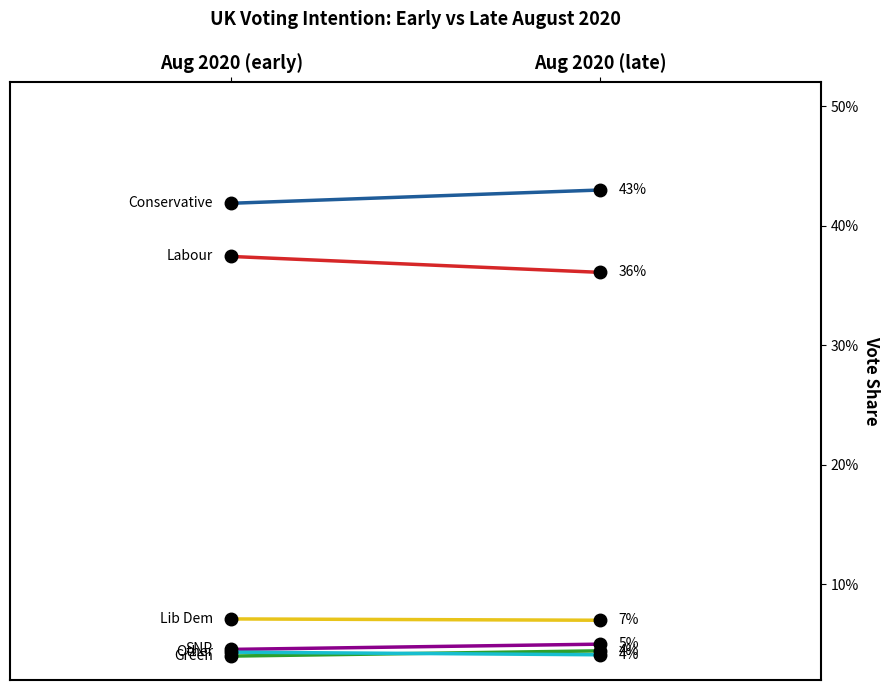

What are all the series names shown in the legend?

Conservative, Labour, Lib Dem, Green, SNP, Other